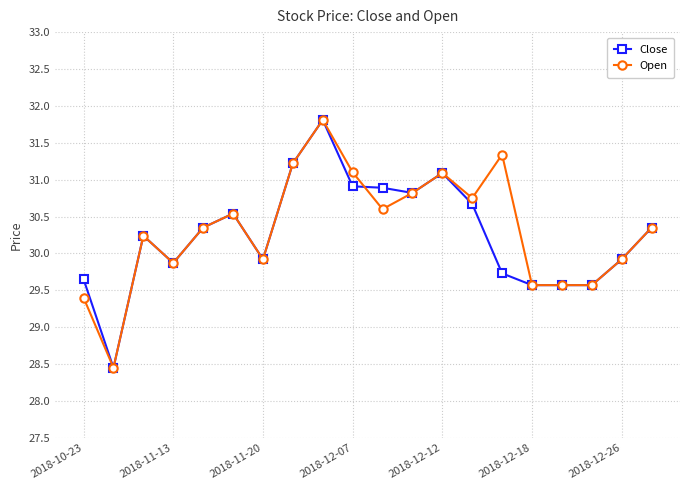

At how many categories does at least one series exceed 29?

19